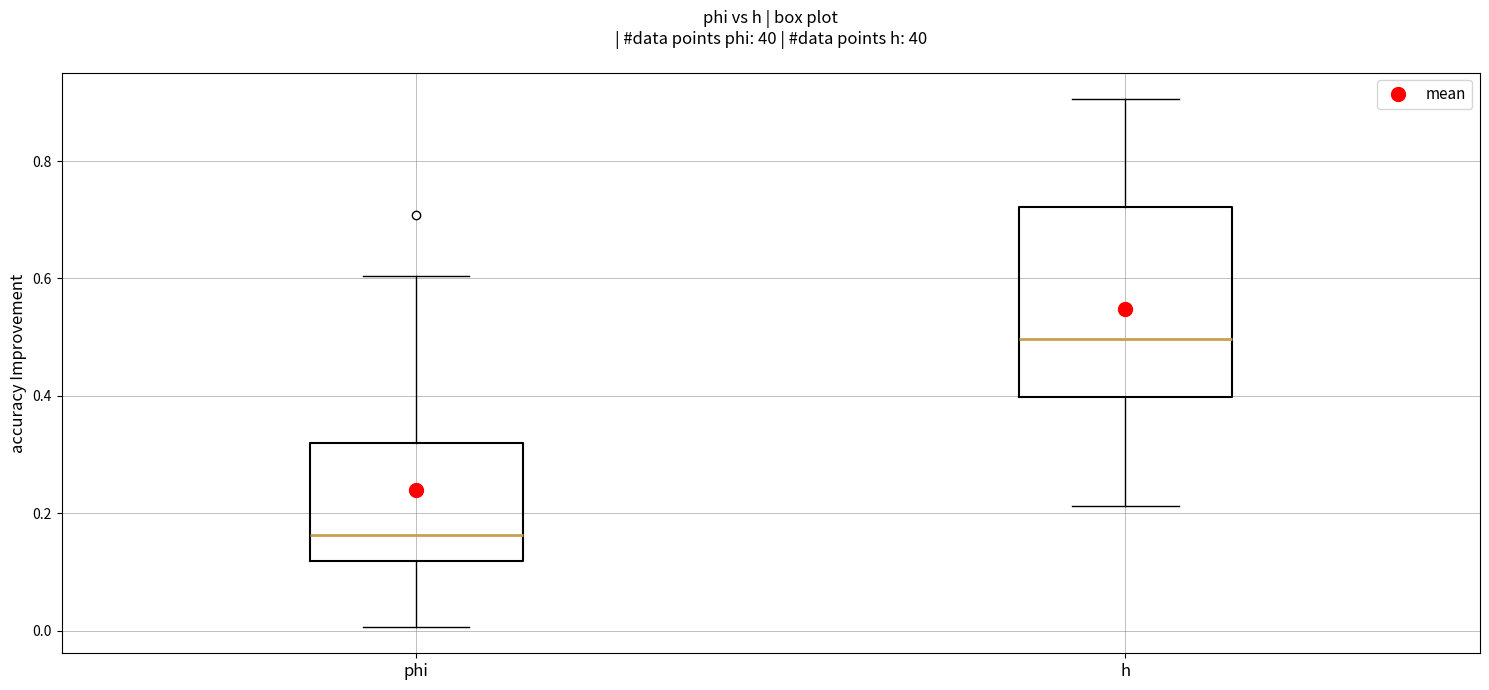

Reading left to right, read every box against the y-axis: the position of its median line, the range the box covers, and the ends of its whiskers. The values are not printed on the chart, so give them approximately, as read against the axis.

phi: median 0.16, box 0.12 to 0.32, whiskers 0.00 to 0.60
h: median 0.50, box 0.40 to 0.72, whiskers 0.22 to 0.90